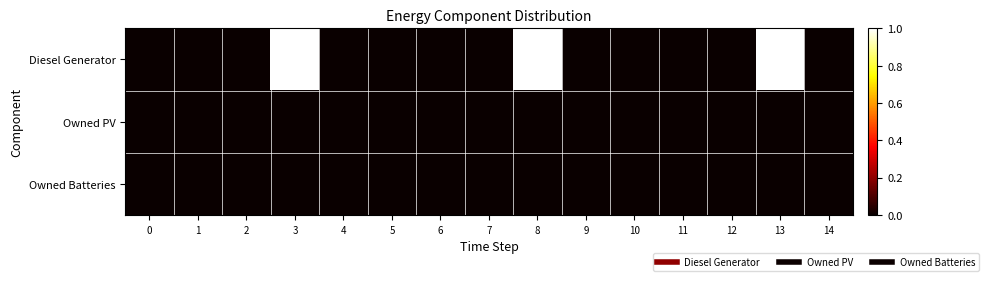

Reading left to right, transcribe all the data shown in this chart.

Diesel Generator: 0=0.0	1=0.0	2=0.0	3=1.0	4=0.0	5=0.0	6=0.0	7=0.0	8=1.0	9=0.0	10=0.0	11=0.0	12=0.0	13=1.0	14=0.0
Owned PV: 0=0.0	1=0.0	2=0.0	3=0.0	4=0.0	5=0.0	6=0.0	7=0.0	8=0.0	9=0.0	10=0.0	11=0.0	12=0.0	13=0.0	14=0.0
Owned Batteries: 0=0.0	1=0.0	2=0.0	3=0.0	4=0.0	5=0.0	6=0.0	7=0.0	8=0.0	9=0.0	10=0.0	11=0.0	12=0.0	13=0.0	14=0.0